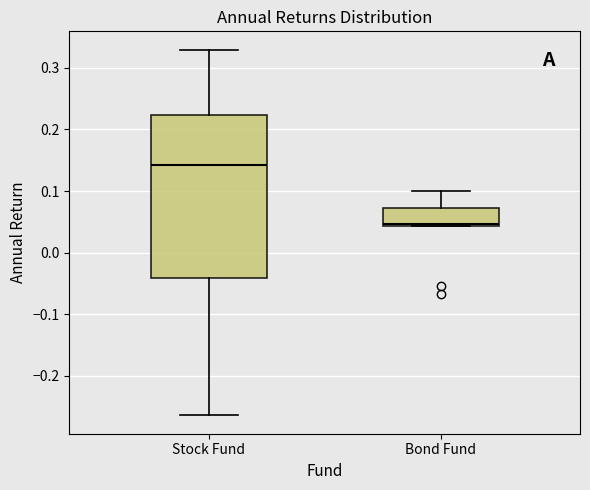

Which box is the tallest, from its lower edge to its upper edge?

Stock Fund